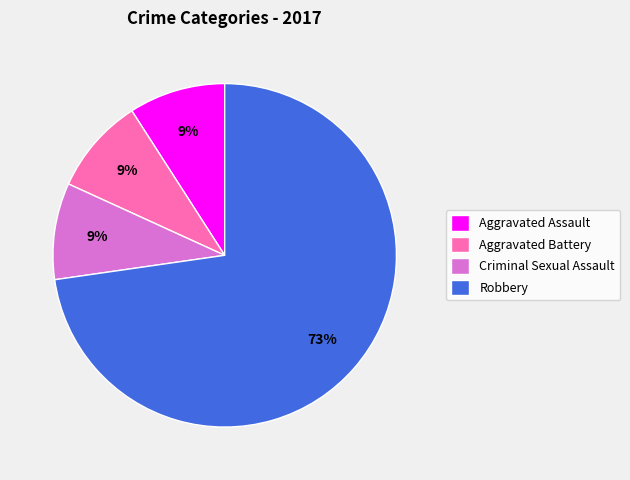

Combined, do Criminal Sexual Assault and Robbery account for over 50%?

Yes